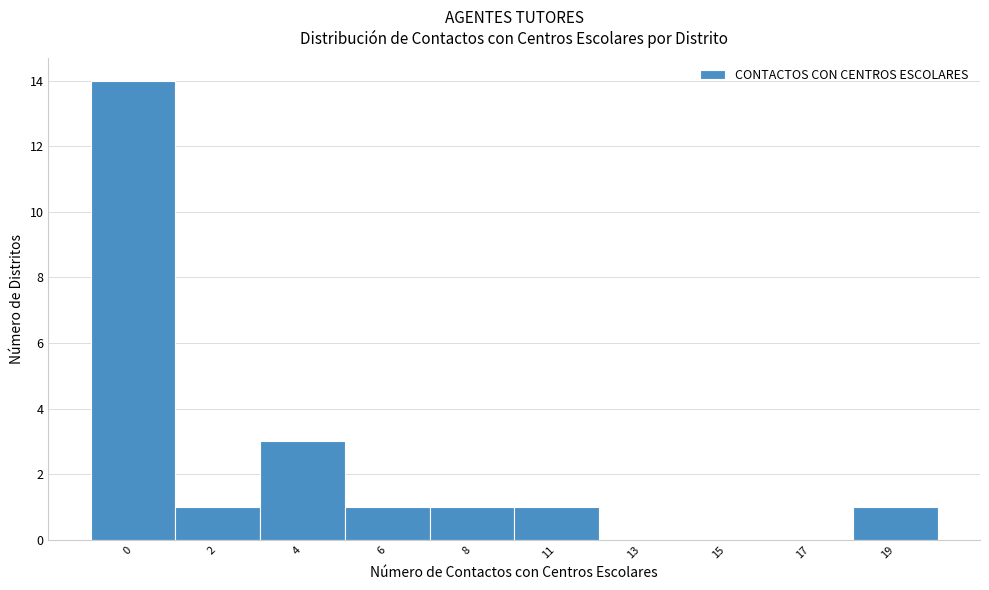

Reading left to right, what are all the values shown in this chart?

0=14	2=1	4=3	6=1	8=1	11=1	13=0	15=0	17=0	19=1